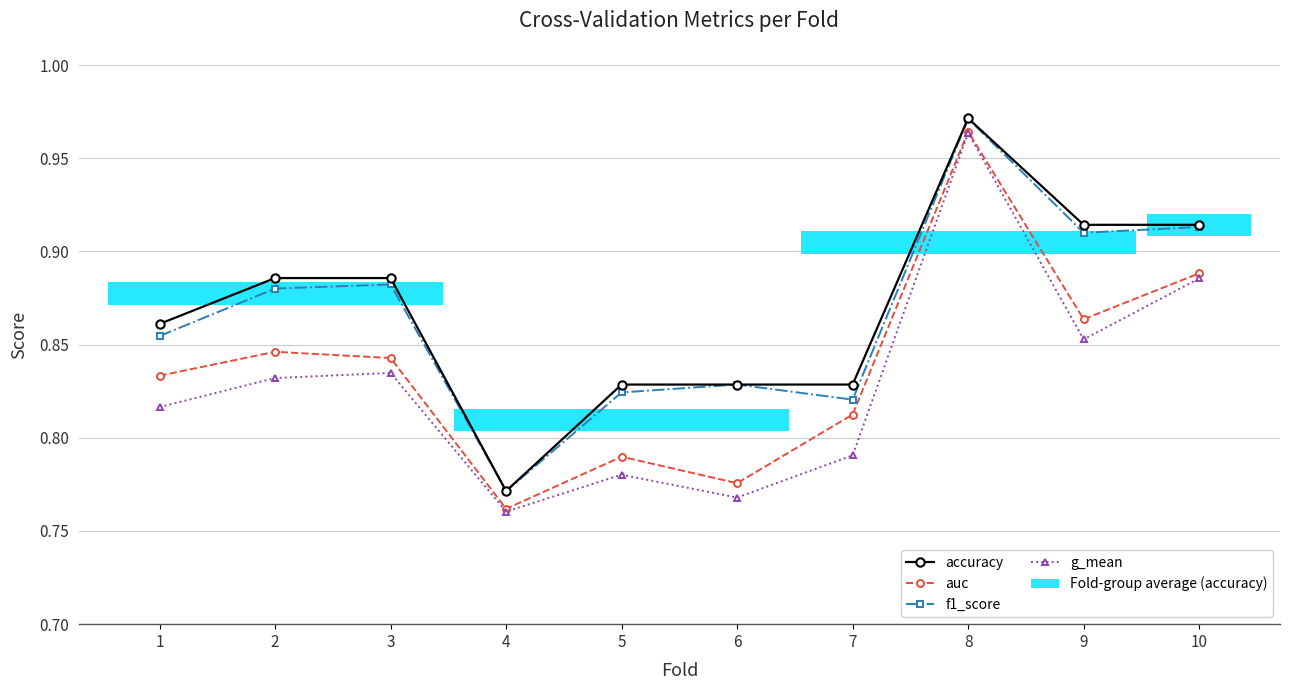

Reading left to right, list all the values displayed in this chart.

accuracy: 1=0.9	2=0.9	3=0.9	4=0.8	5=0.8	6=0.8	7=0.8	8=1.0	9=0.9	10=0.9
auc: 1=0.8	2=0.8	3=0.8	4=0.8	5=0.8	6=0.8	7=0.8	8=1.0	9=0.9	10=0.9
f1_score: 1=0.9	2=0.9	3=0.9	4=0.8	5=0.8	6=0.8	7=0.8	8=1.0	9=0.9	10=0.9
g_mean: 1=0.8	2=0.8	3=0.8	4=0.8	5=0.8	6=0.8	7=0.8	8=1.0	9=0.9	10=0.9